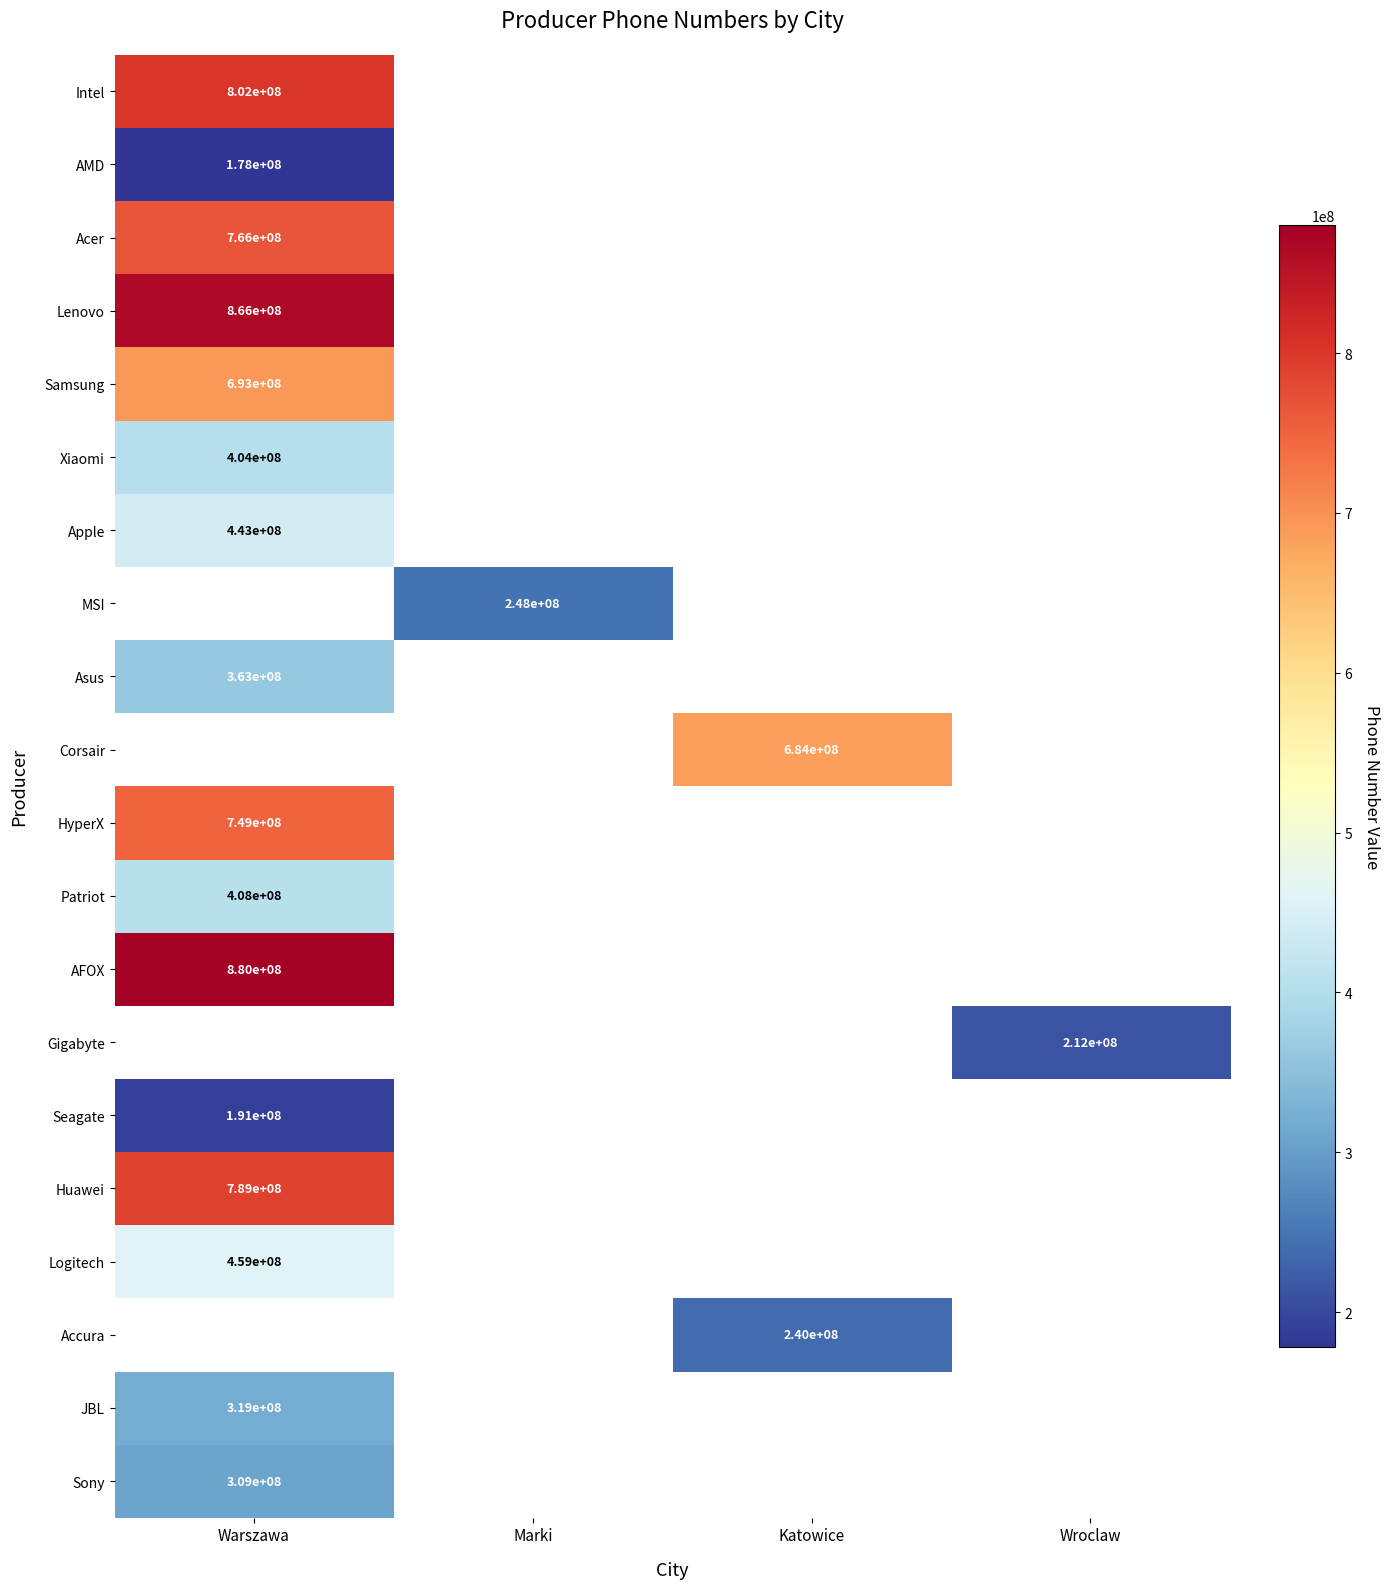

The value of Logitech at Warszawa is 459000000. True or false?

True